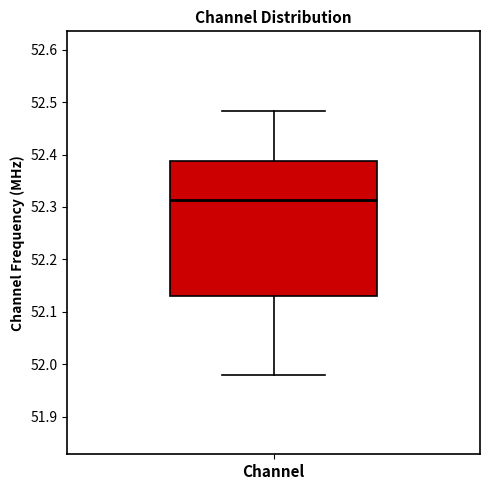

Where does the median line of the box for Channel sit on the y-axis? The values are not printed on the chart, so give them approximately, as read against the axis.

52.31